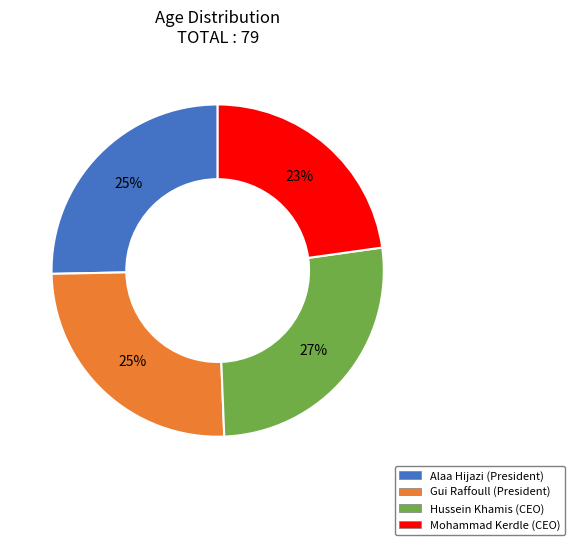

To the nearest percent, what is the difference between the largest and smallest slice percentages?

4%